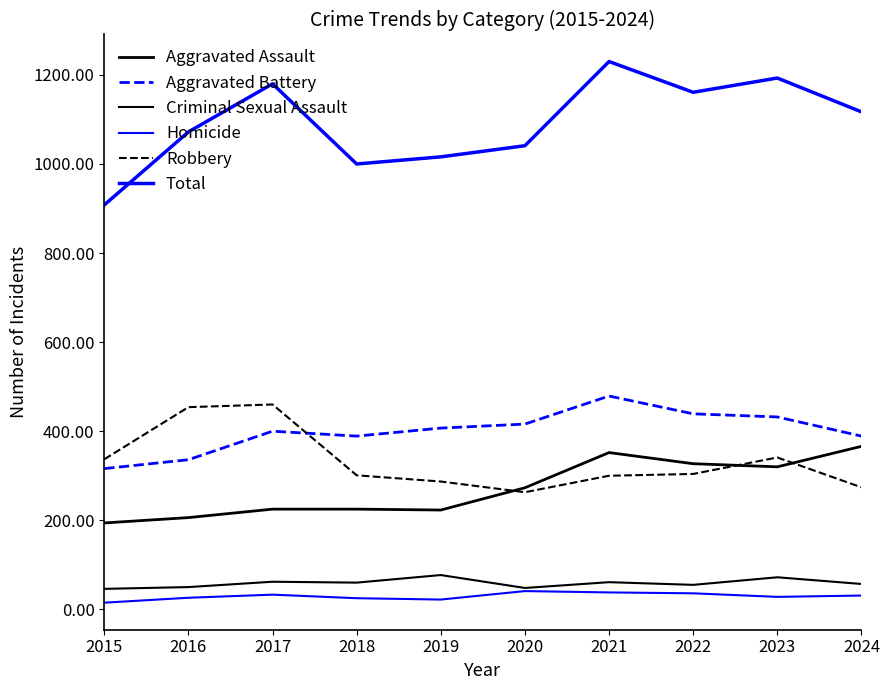

List the series in order of their peak value, lowest first.

Homicide, Criminal Sexual Assault, Aggravated Assault, Robbery, Aggravated Battery, Total